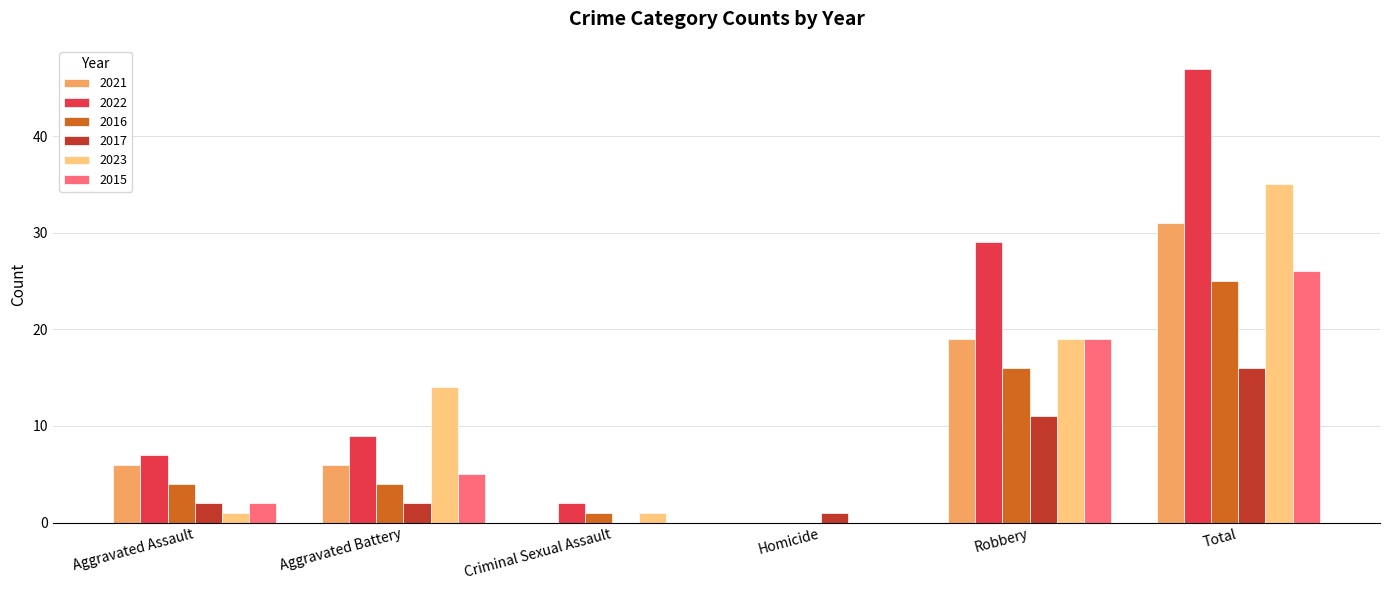

Does the chart contain stacked bars?

No